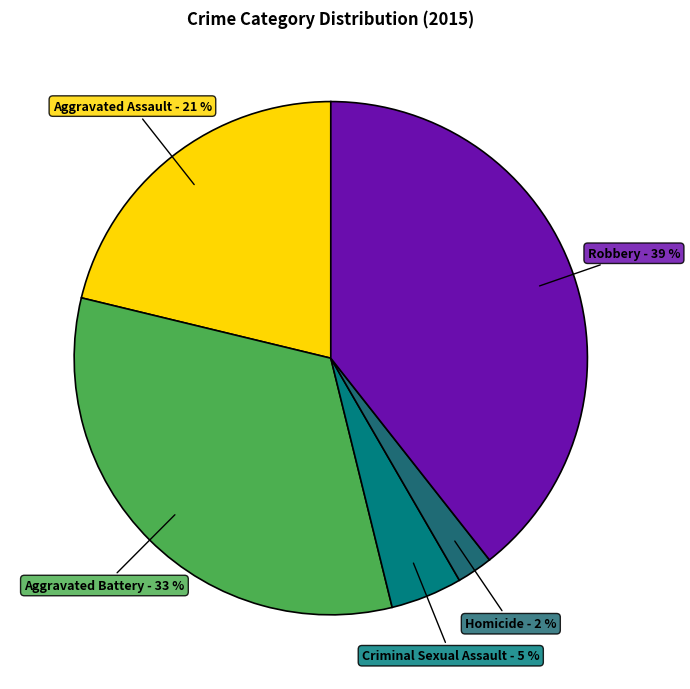

Which slice is the largest?

Robbery